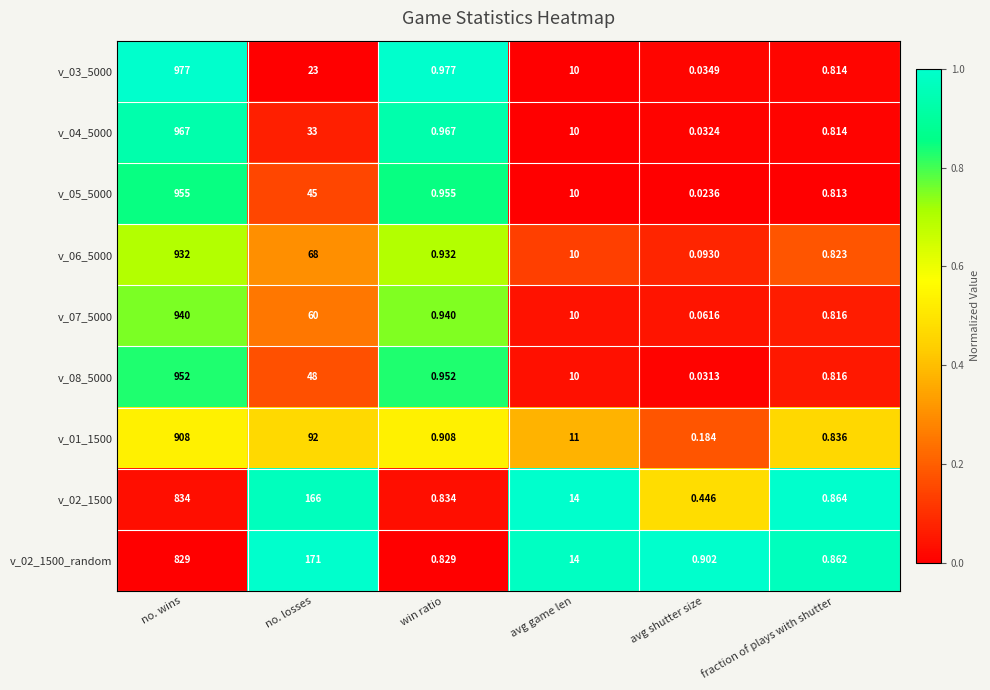

List the labels in order of v_01_1500 value, smallest first.

avg shutter size, fraction of plays with shutter, win ratio, avg game len, no. losses, no. wins